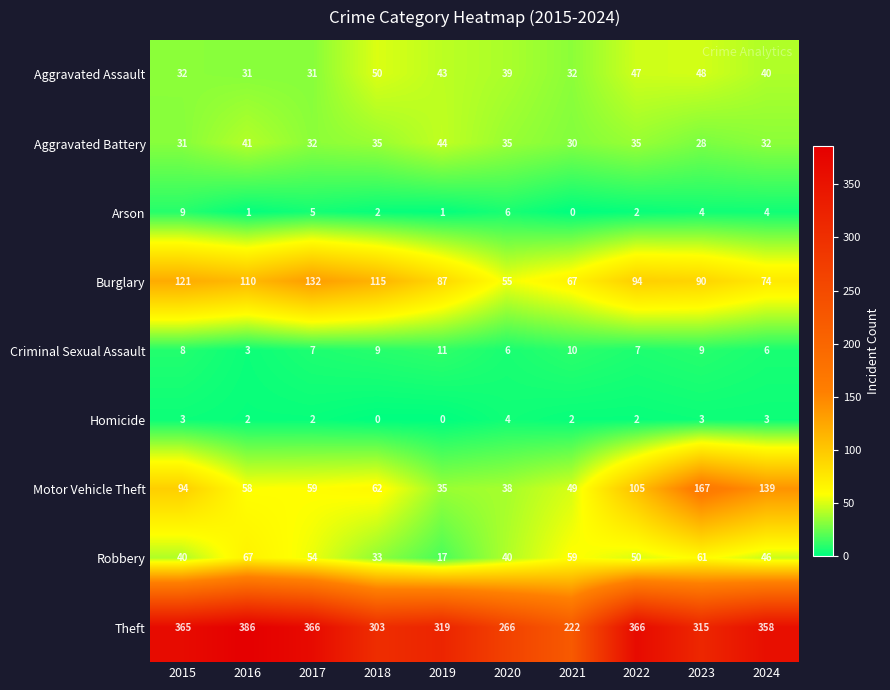

At which category is the sum across all series the highest?

2023